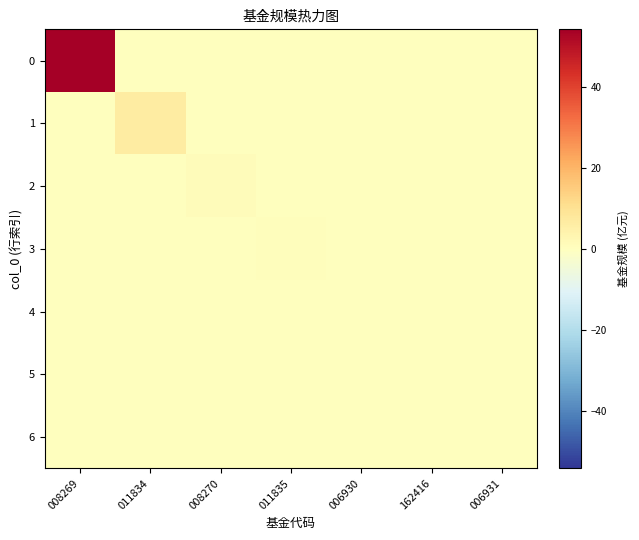

Reading left to right, list all the values displayed in this chart.

0: 008269=54.2	011834=0.0	008270=0.0	011835=0.0	006930=0.0	162416=0.0	006931=0.0
1: 008269=0.0	011834=6.7	008270=0.0	011835=0.0	006930=0.0	162416=0.0	006931=0.0
2: 008269=0.0	011834=0.0	008270=0.9	011835=0.0	006930=0.0	162416=0.0	006931=0.0
3: 008269=0.0	011834=0.0	008270=0.0	011835=0.6	006930=0.0	162416=0.0	006931=0.0
4: 008269=0.0	011834=0.0	008270=0.0	011835=0.0	006930=0.3	162416=0.0	006931=0.0
5: 008269=0.0	011834=0.0	008270=0.0	011835=0.0	006930=0.0	162416=0.2	006931=0.0
6: 008269=0.0	011834=0.0	008270=0.0	011835=0.0	006930=0.0	162416=0.0	006931=0.1